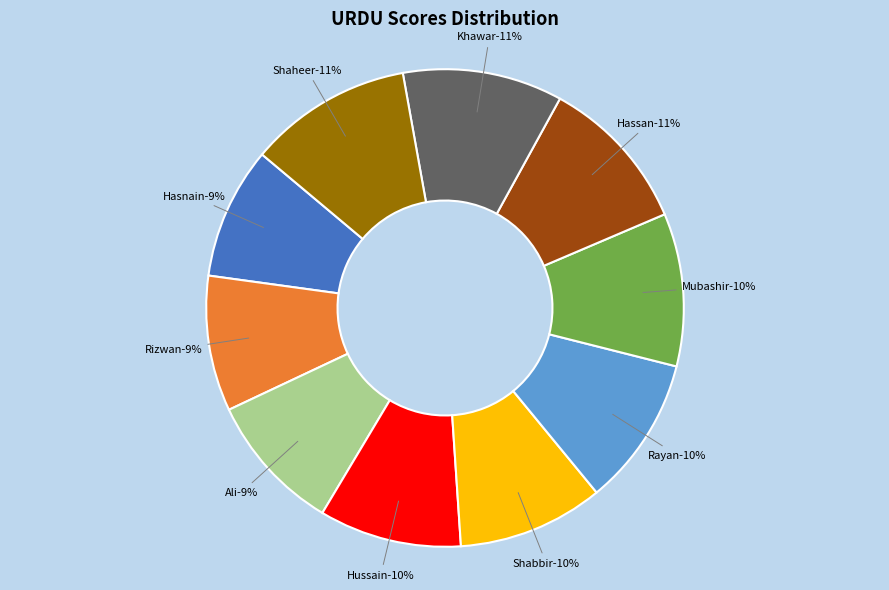

Between Rayan and Shaheer, which is larger?

Shaheer